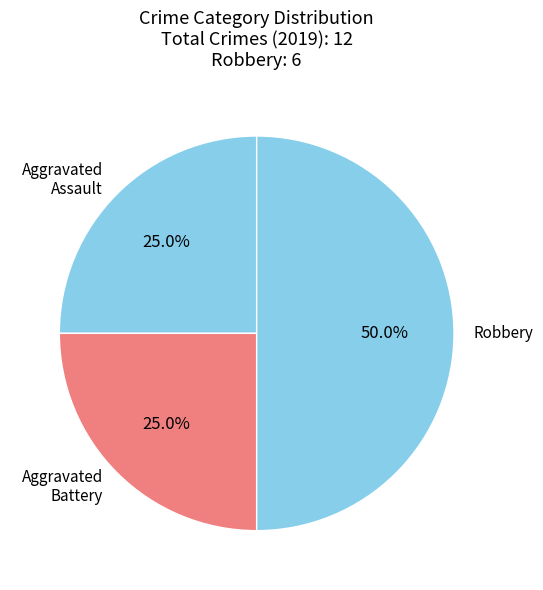

To the nearest percent, what is the average slice percentage?

33%